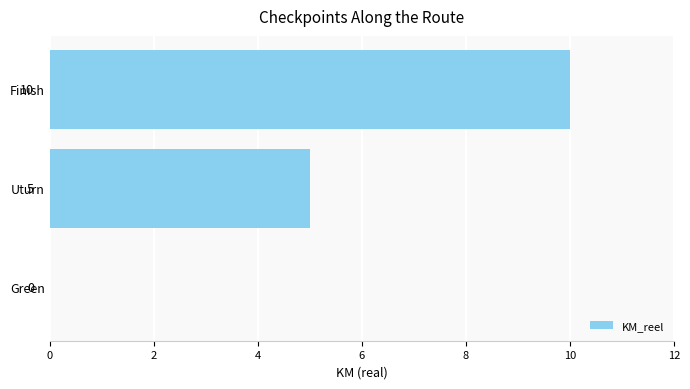

How many values are between 0 and 10?

3